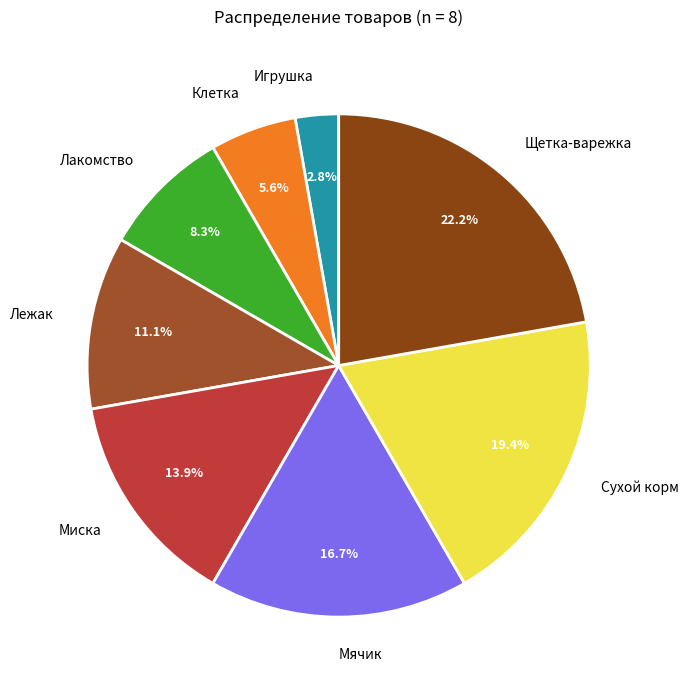

Rank the categories by value from highest to lowest.

Щетка-варежка, Сухой корм, Мячик, Миска, Лежак, Лакомство, Клетка, Игрушка